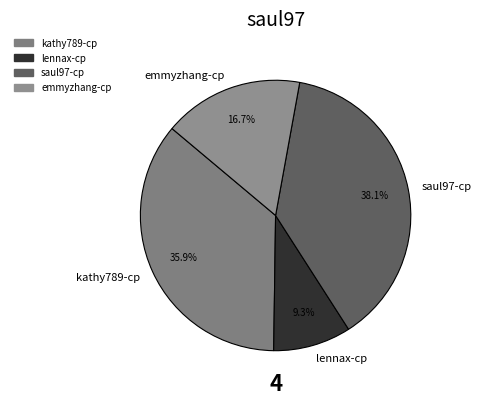

To the nearest percent, what is the combined percentage of emmyzhang-cp and lennax-cp?

26%